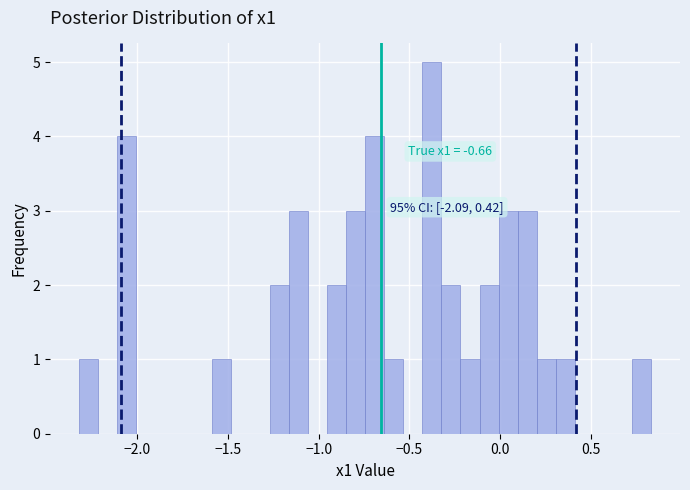

Read against the x-axis, roughly where is the centre of the tallest bar?

-0.40